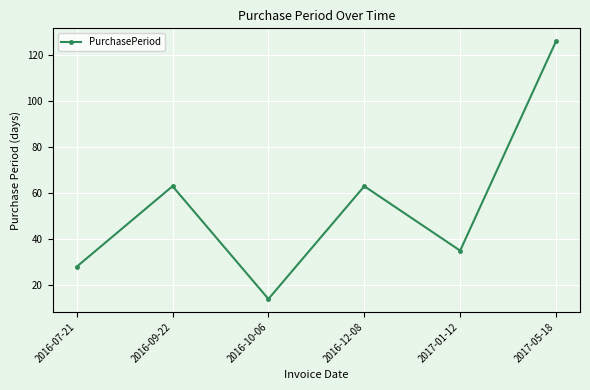

The chart shows a value of 63 at 2016-12-08. True or false?

True